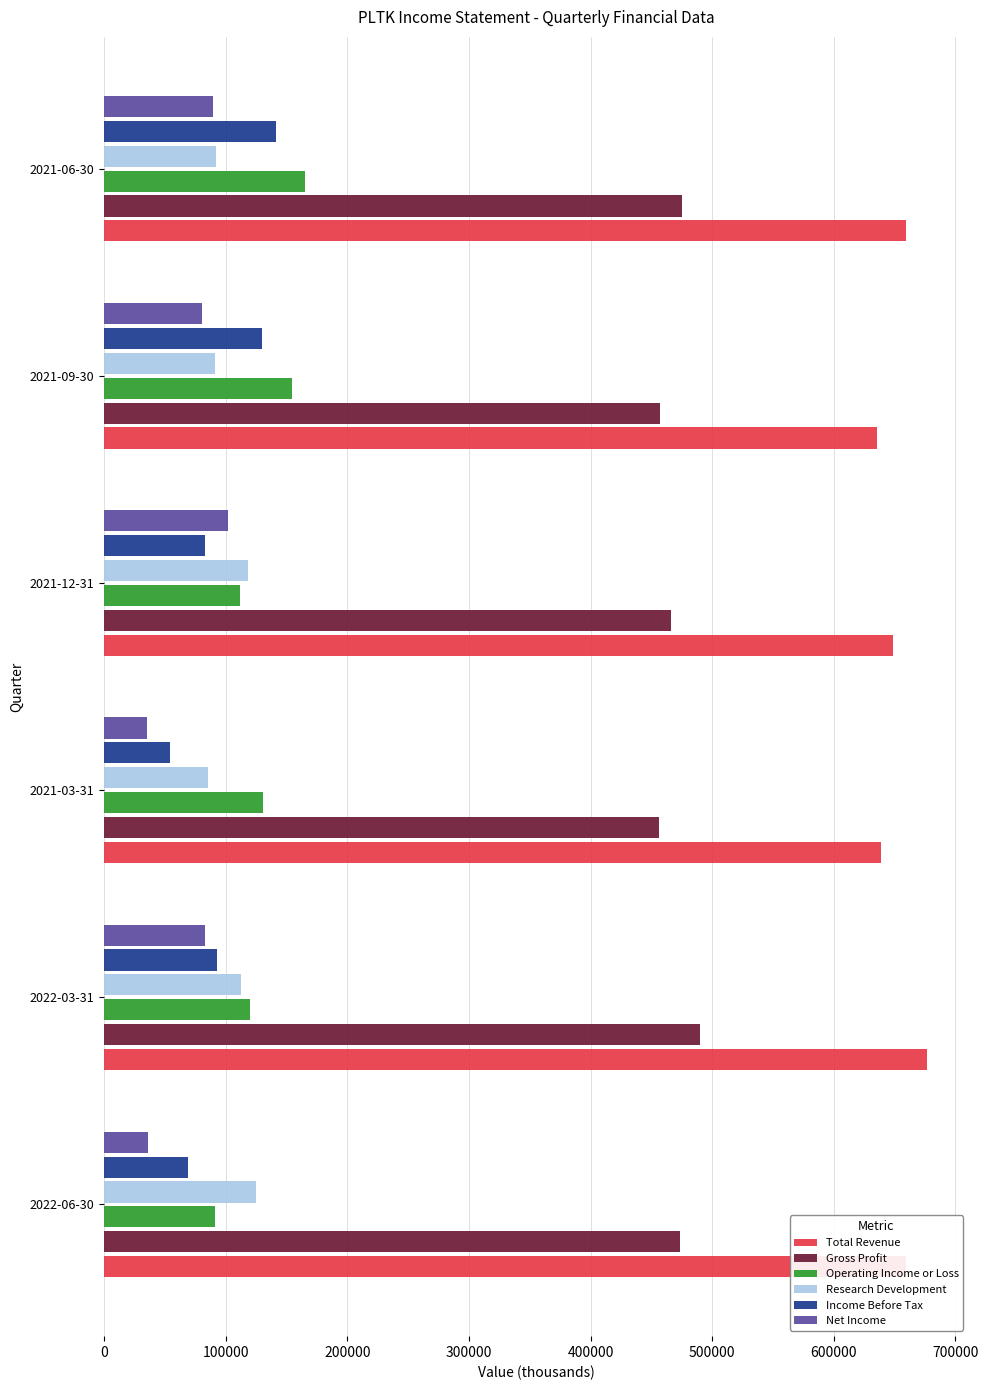

Which series has the largest total across all categories?

Total Revenue